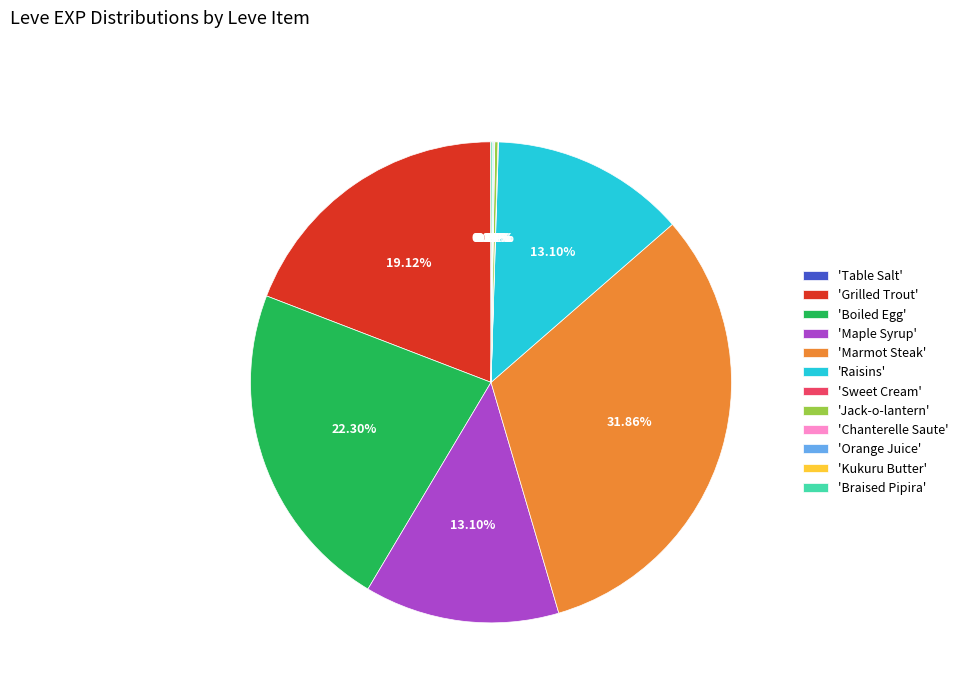

Is there any slice that represents more than half of the pie?

No